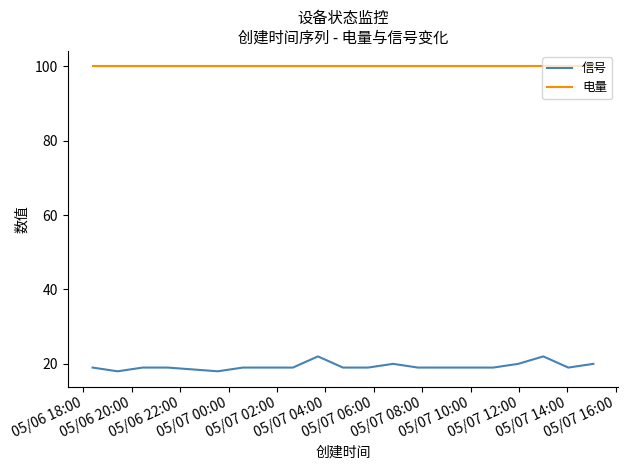

What is the lowest value of the 信号 series?

18